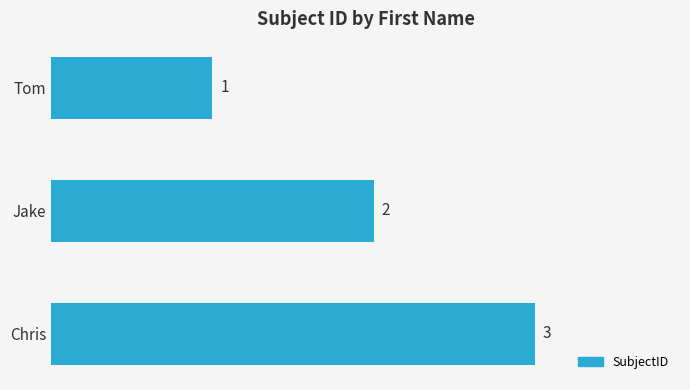

Where is the data nearest to the value 2?

Jake